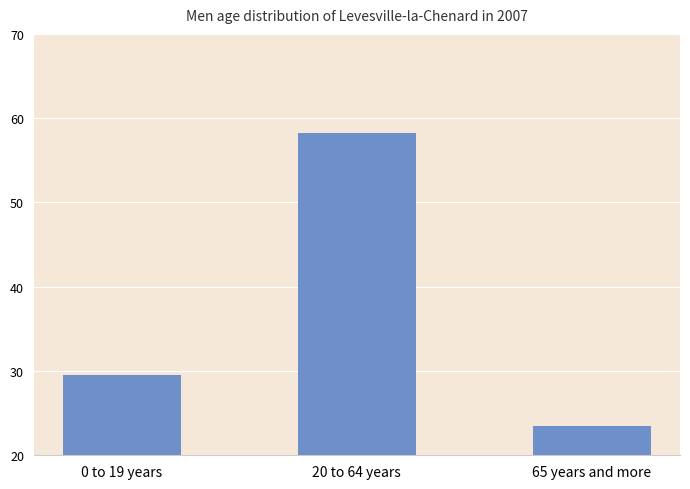

At which category does the chart reach its minimum across all series?

65 years and more